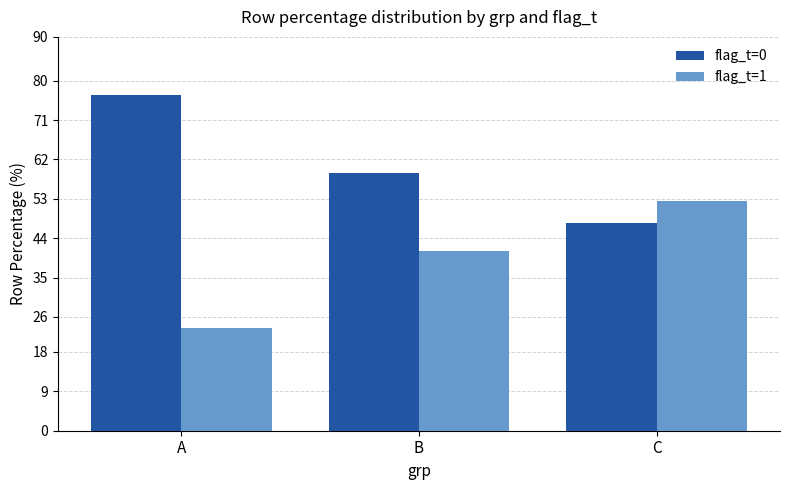

What is the difference between the highest and lowest values at C?

5.1